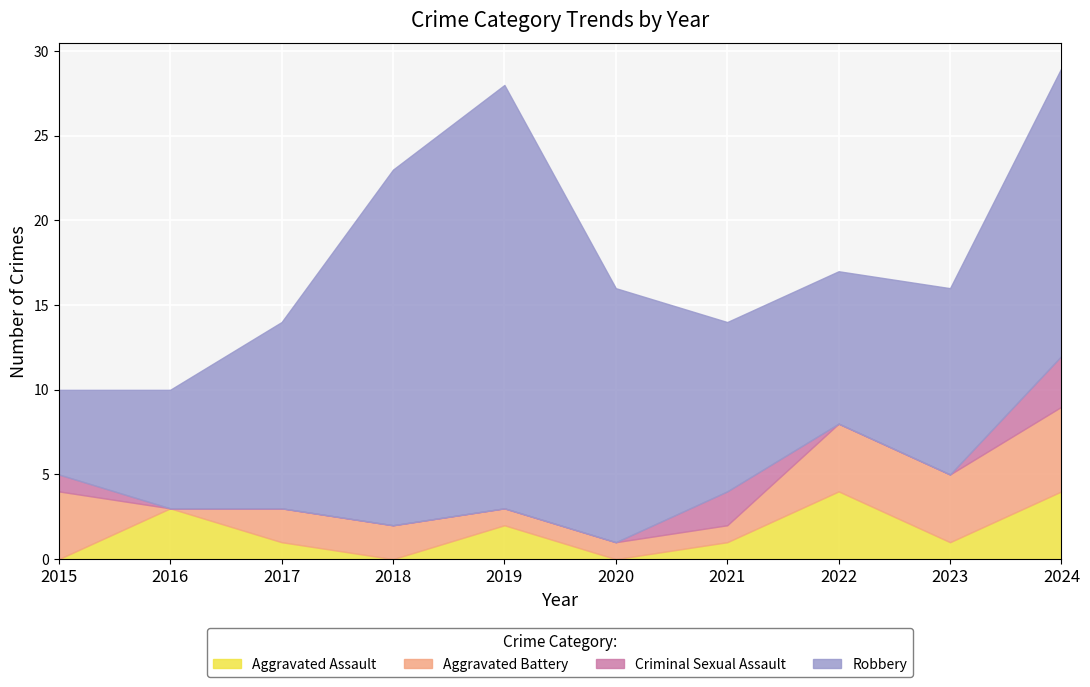

True or false: Aggravated Battery and Robbery intersect in this chart.

False